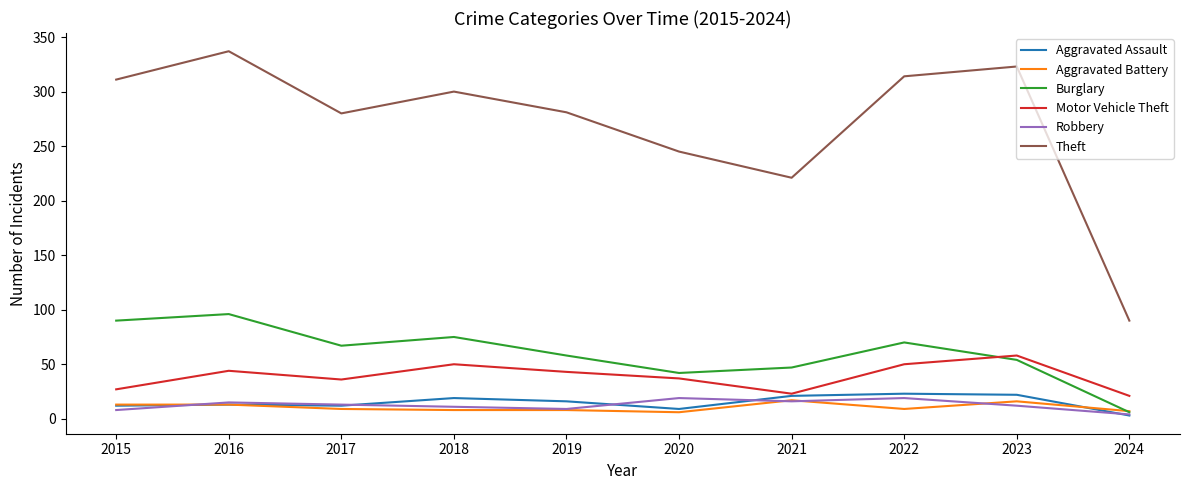

The value of Theft at 2015 is 311. True or false?

True